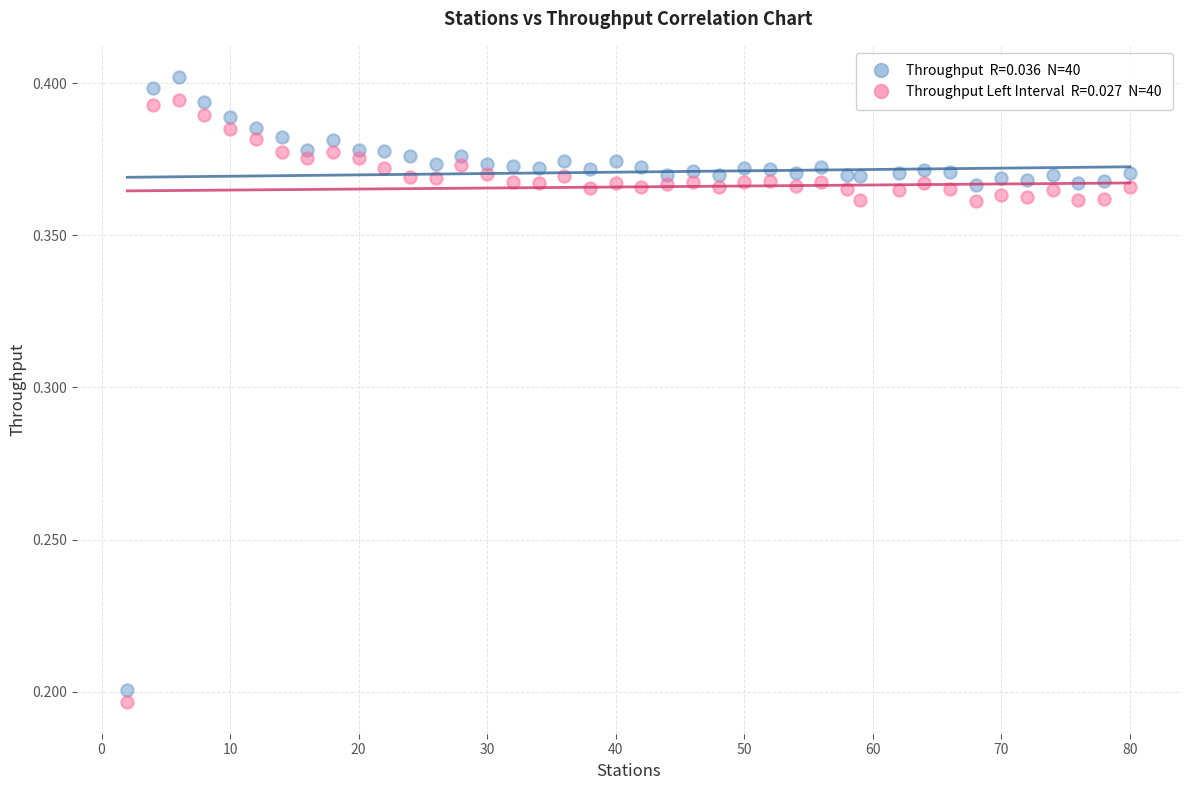

Across all data points, what is the range of X values (max minus min)?

78.0